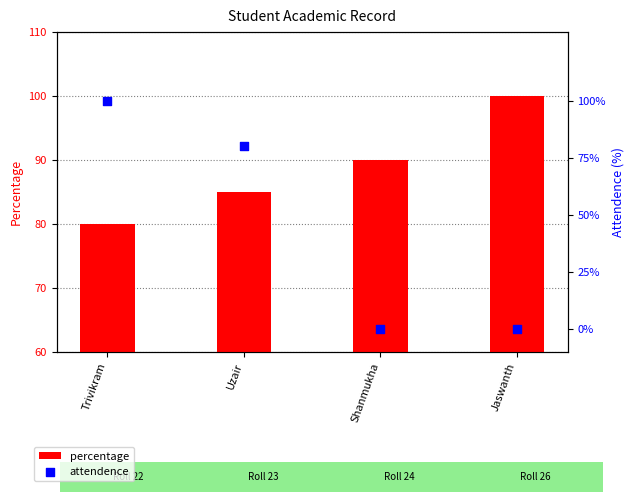

Which series has the largest Y range (max minus min)?

Attendence